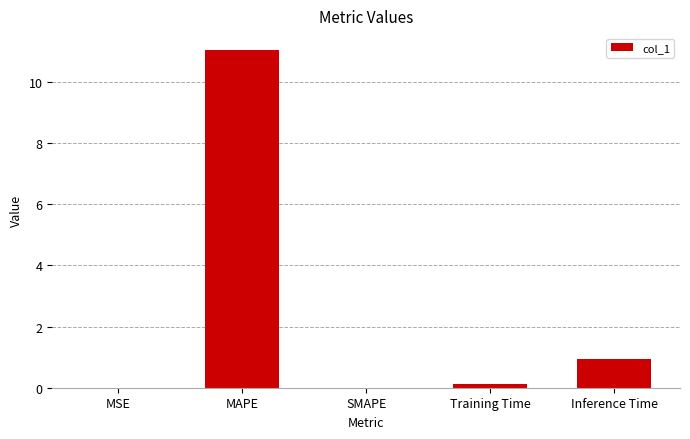

The chart shows a value of 7.6 at SMAPE. True or false?

False